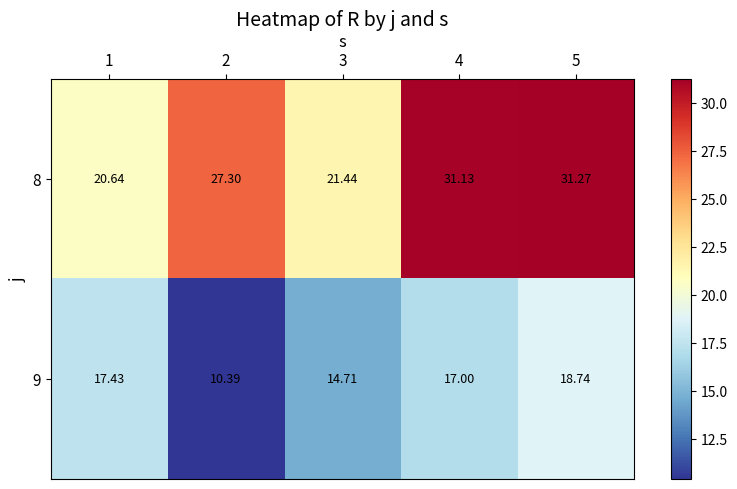

Is the value of 8 at 1 greater than the value of 9 at 2?

Yes